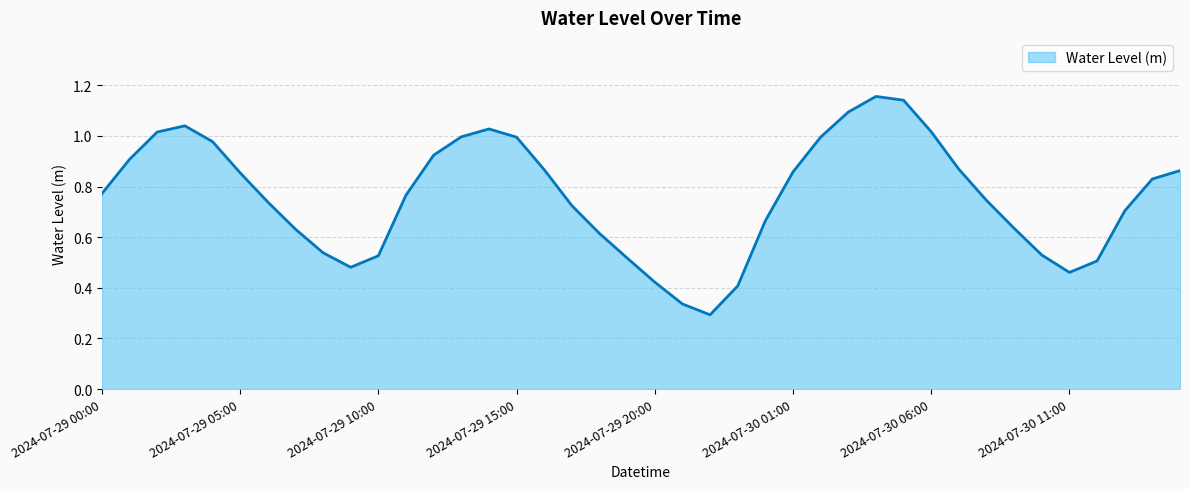

Is this an area chart (filled region under the line)?

Yes